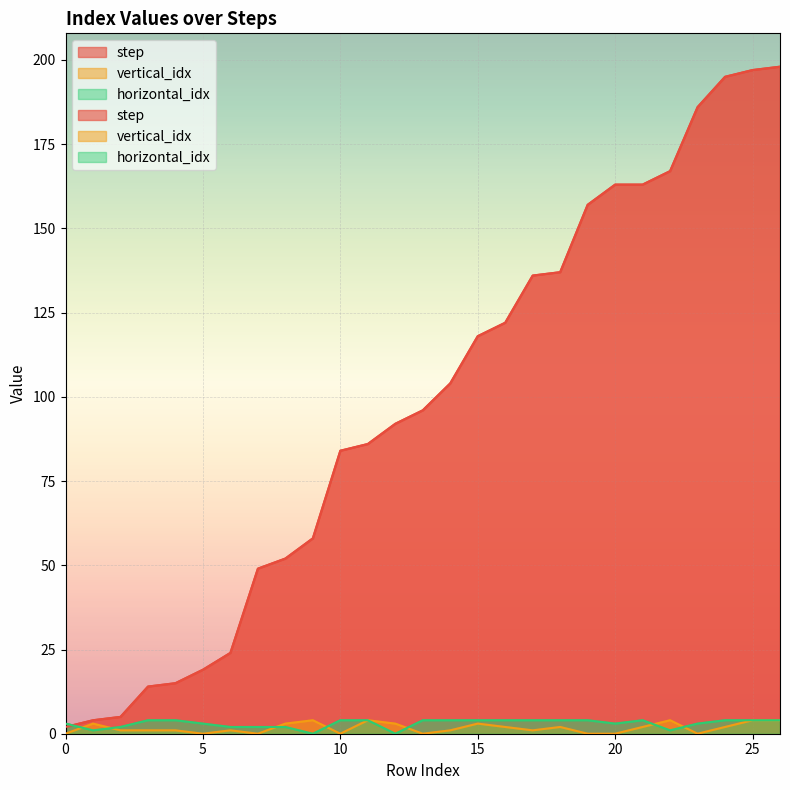

Is it true that step equals 163 at 21?

True